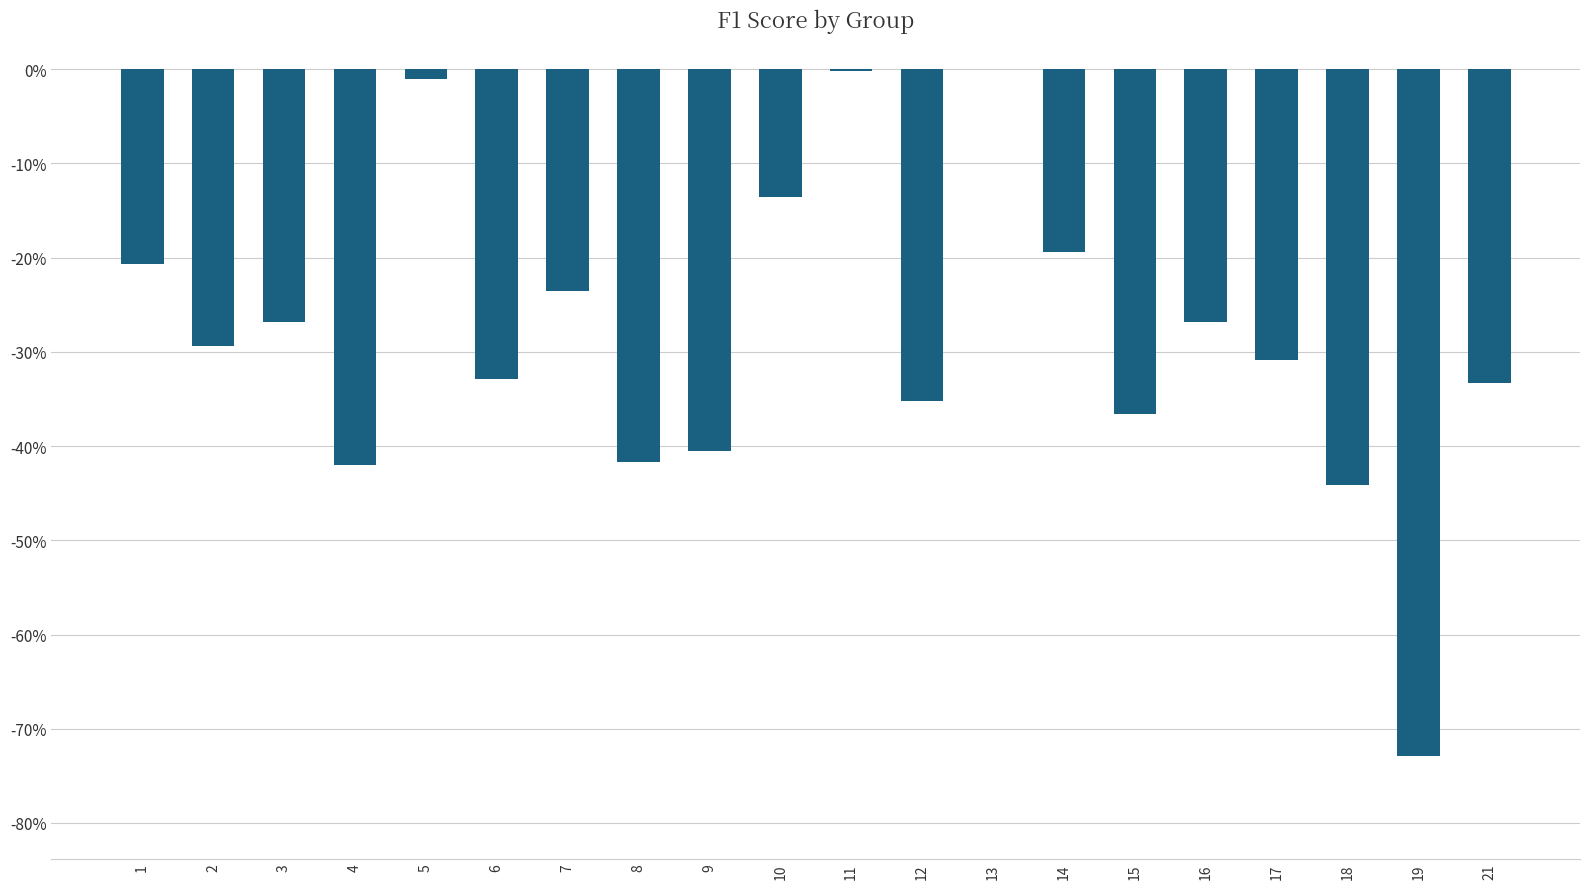

What is the value of the 15th bar from the left?

-0.4